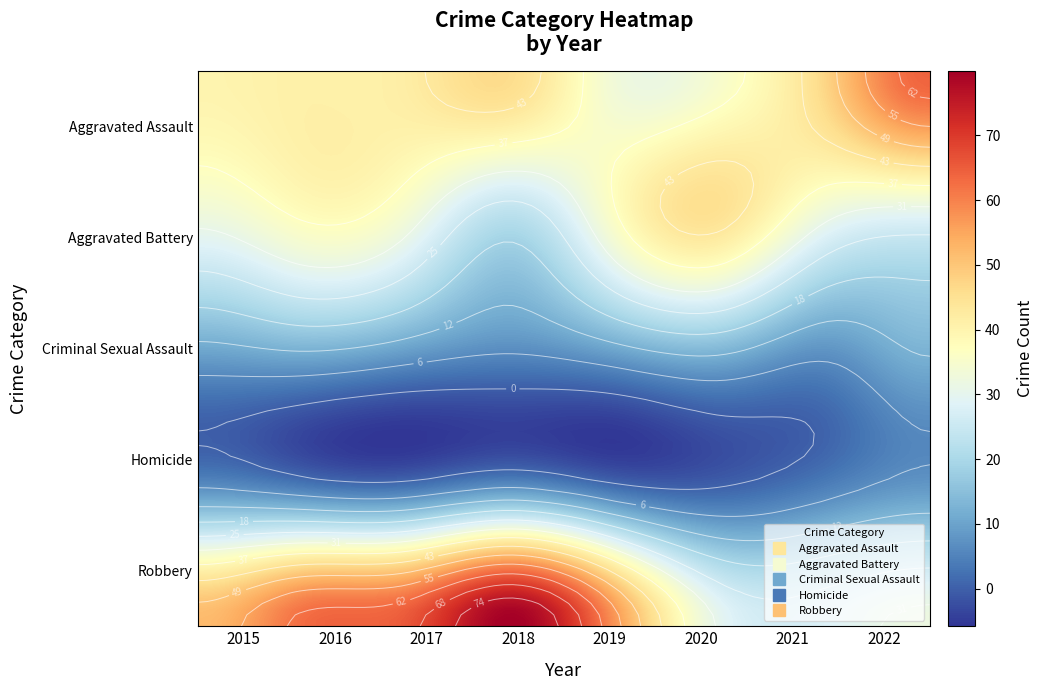

At 2016, list the series in order from smallest to largest.

Homicide, Criminal Sexual Assault, Aggravated Battery, Aggravated Assault, Robbery